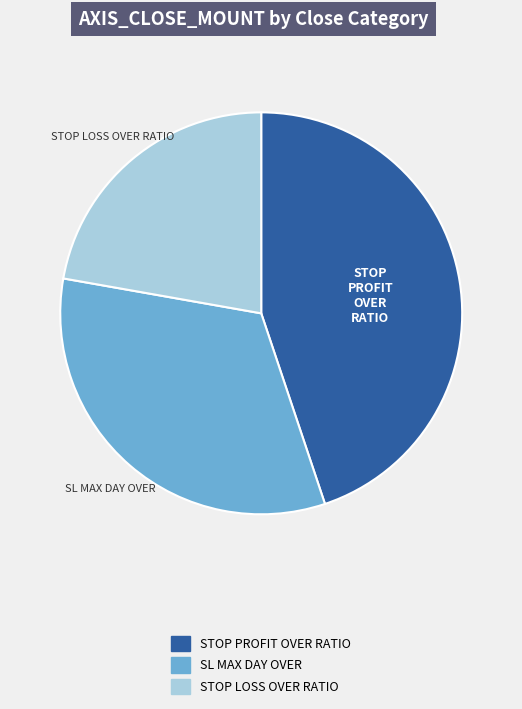

Is there a majority slice in this chart?

No